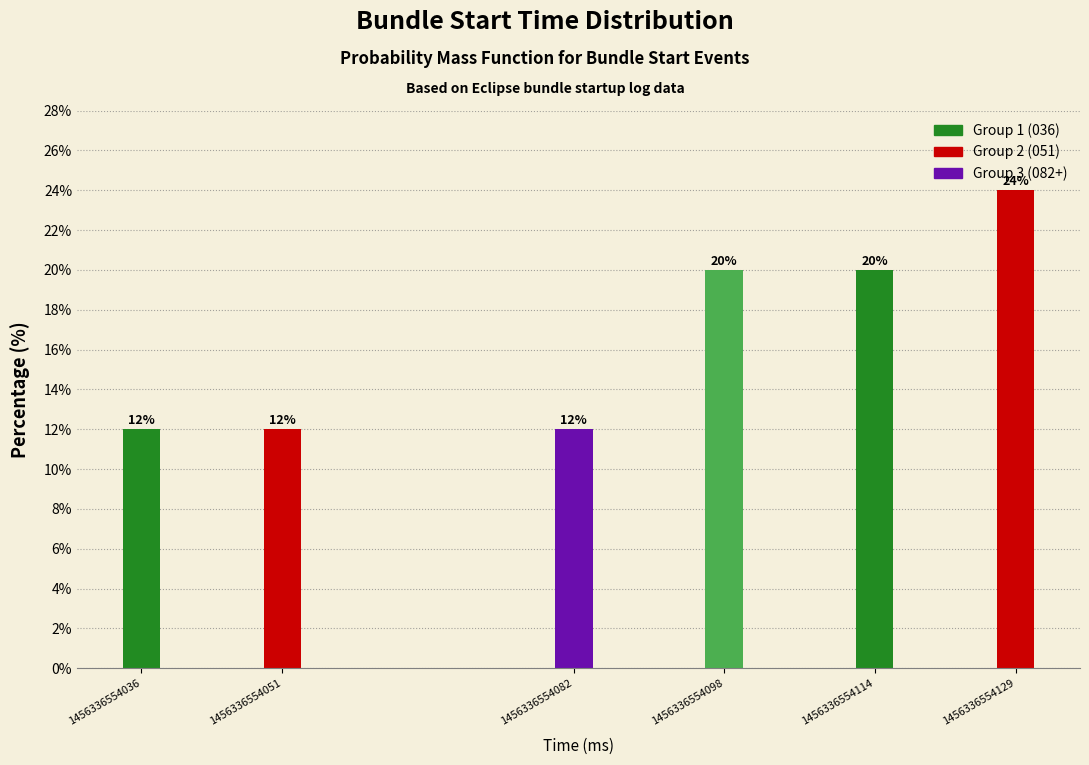

Reading left to right, what are all the values shown in this chart?

12	12	12	20	20	24